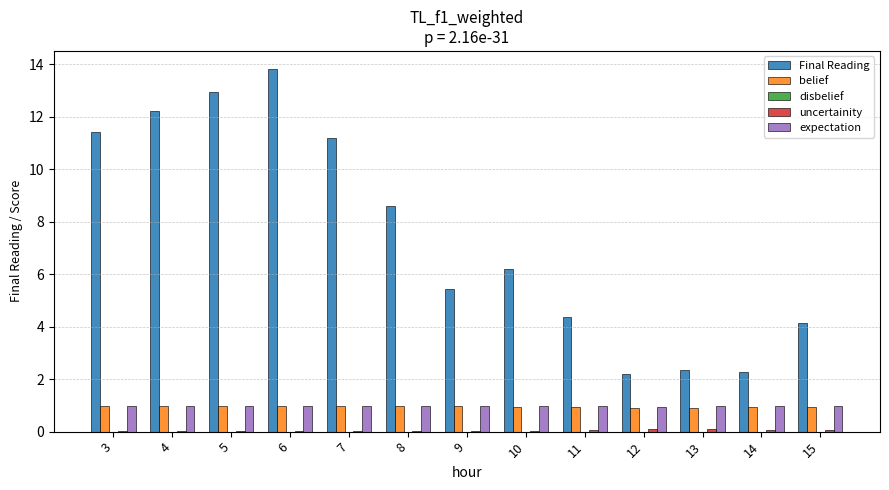

Is the value of Final Reading at 5 greater than the value of belief at 13?

Yes